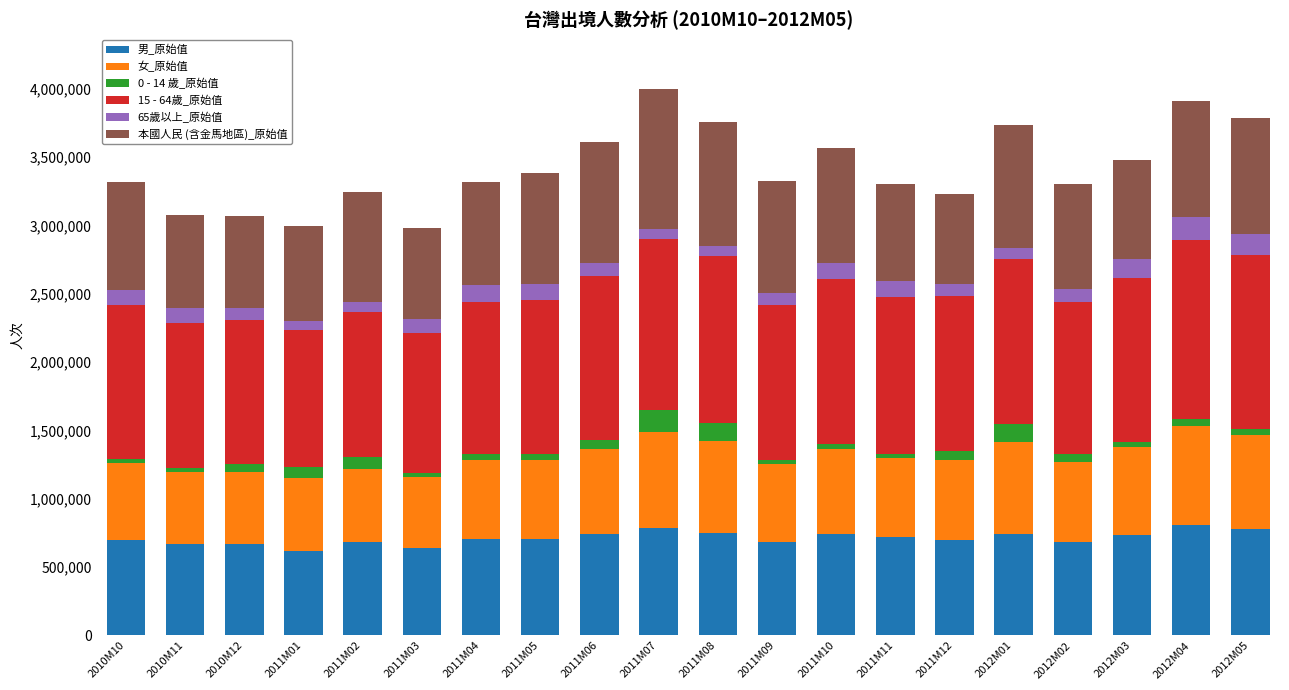

What is the difference between the maximum and second lowest values in the 男_原始值 series?

165179